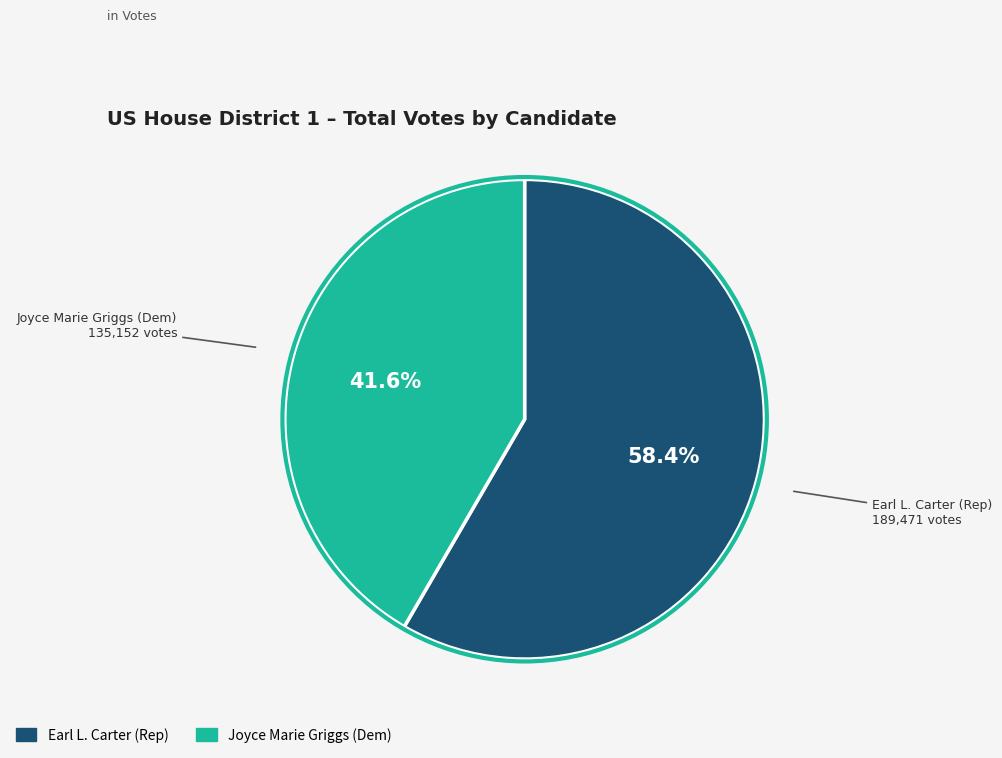

What percentage is the Earl L. Carter (Rep) slice, to the nearest percent?

58%